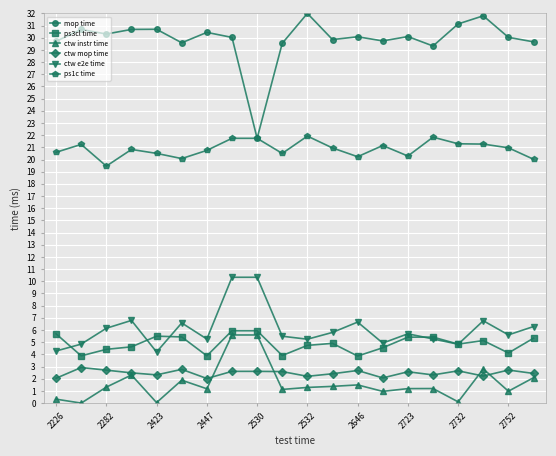

True or false: ctw instr time has more than 1 points higher than both neighbors.

True